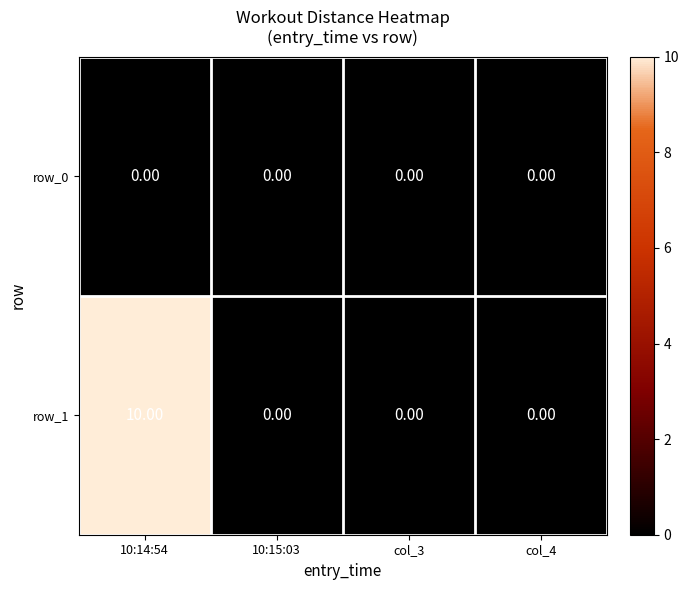

How many data points does each series have?

4